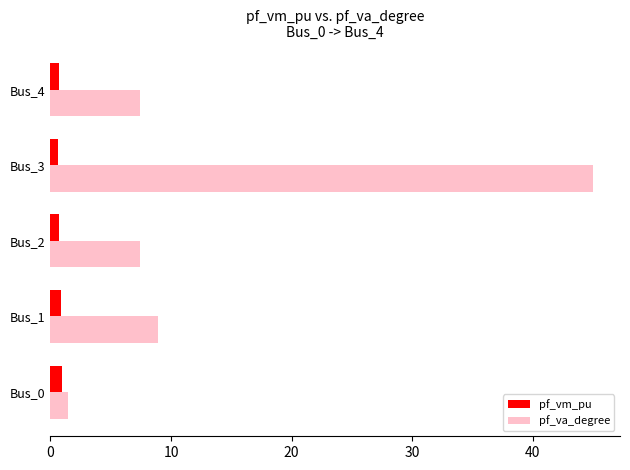

Rank the series by their average value, from highest to lowest.

pf_va_degree, pf_vm_pu